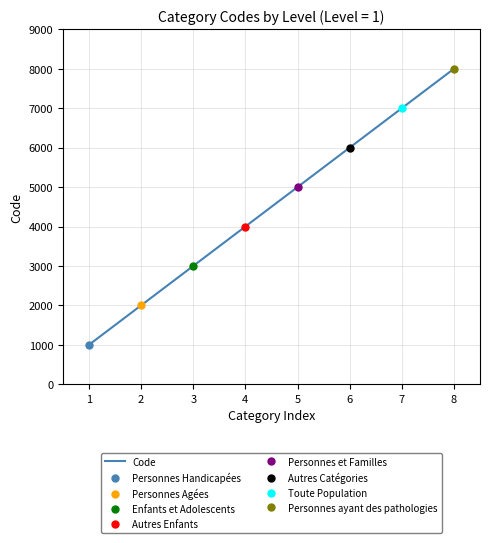

The value of Code at 7 is 11893. True or false?

False